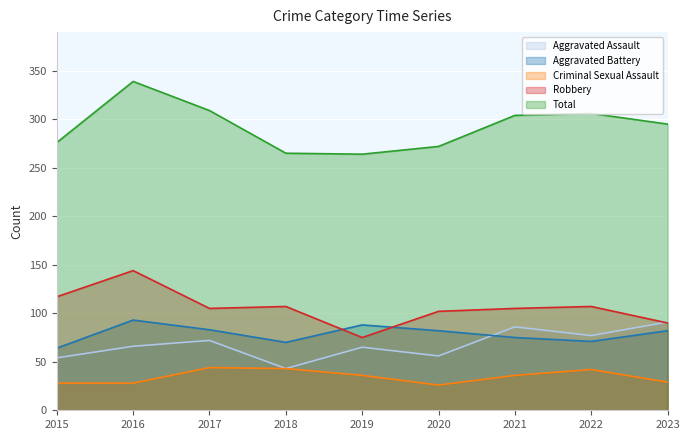

What is the sum of all Aggravated Battery values?

708